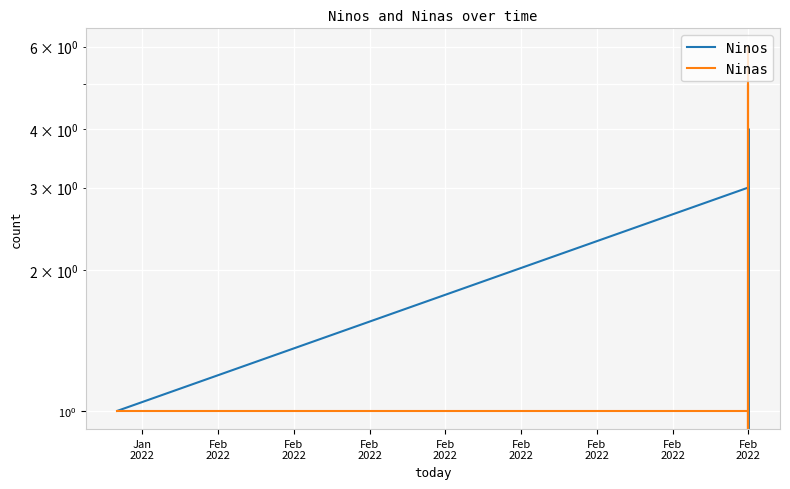

After their last crossing, which series has the higher values: Ninas or Ninos?

Ninas